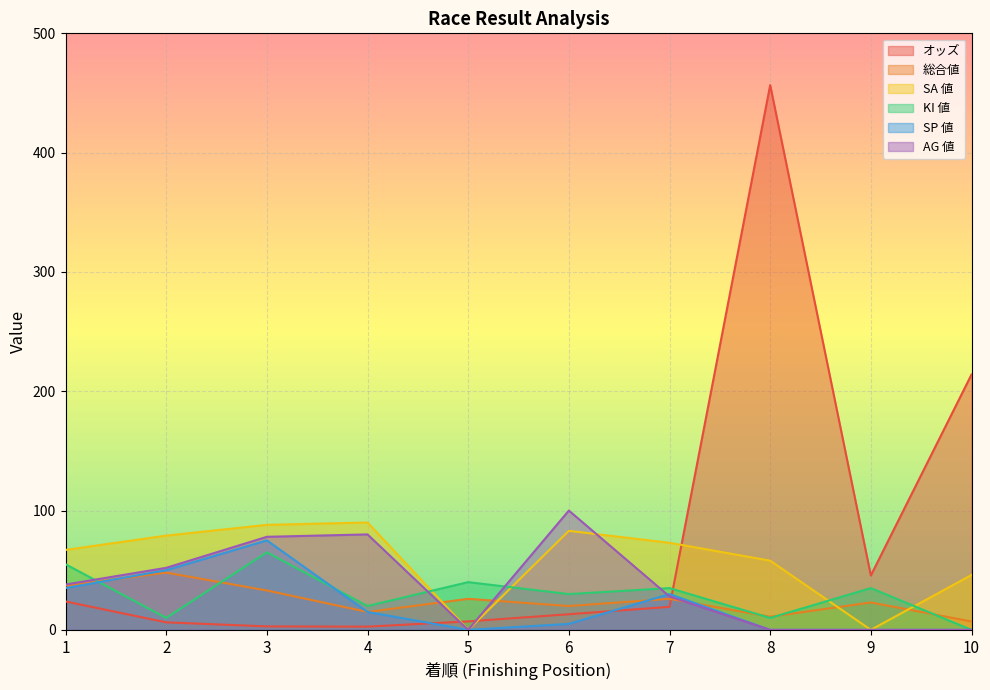

Reading right to left, transcribe all the data shown in this chart.

オッズ: 10=214.0	9=45.6	8=456.6	7=19.3	6=13.1	5=7.1	4=2.7	3=2.9	2=6.3	1=23.8
総合値: 10=7.0	9=23.0	8=11.0	7=26.0	6=20.0	5=26.0	4=15.0	3=33.0	2=48.0	1=37.0
SA 値: 10=46.0	9=0.0	8=58.0	7=73.0	6=83.0	5=0.0	4=90.0	3=88.0	2=79.0	1=67.0
KI 値: 10=0.0	9=35.0	8=10.0	7=35.0	6=30.0	5=40.0	4=20.0	3=65.0	2=10.0	1=55.0
SP 値: 10=0.0	9=0.0	8=0.0	7=30.0	6=5.0	5=0.0	4=15.0	3=75.0	2=50.0	1=35.0
AG 値: 10=0.0	9=0.0	8=0.0	7=28.0	6=100.0	5=0.0	4=80.0	3=78.0	2=52.0	1=38.0